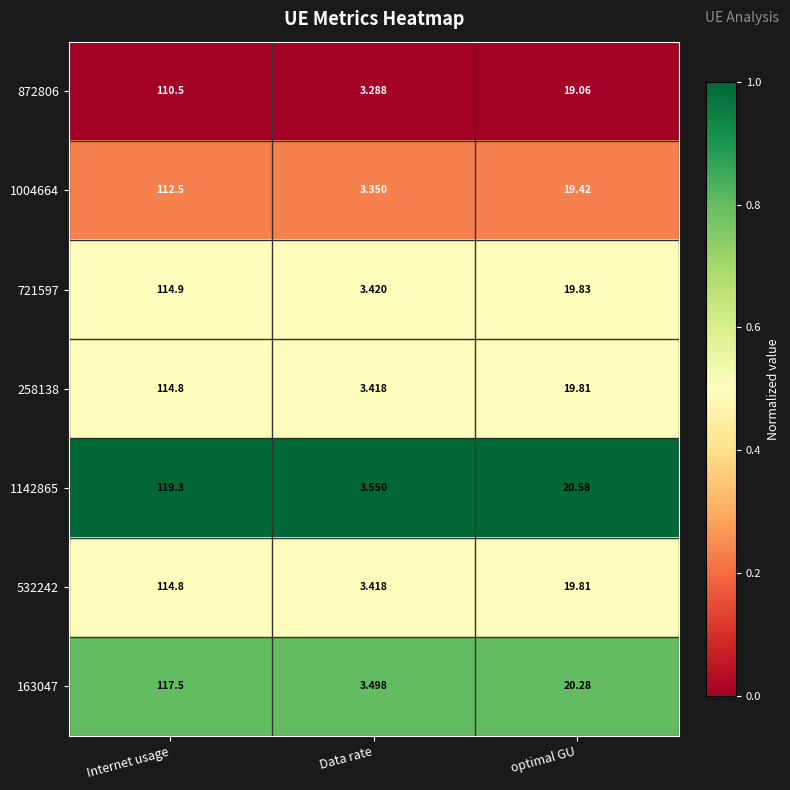

Which category has the lowest value across all series?

Data rate